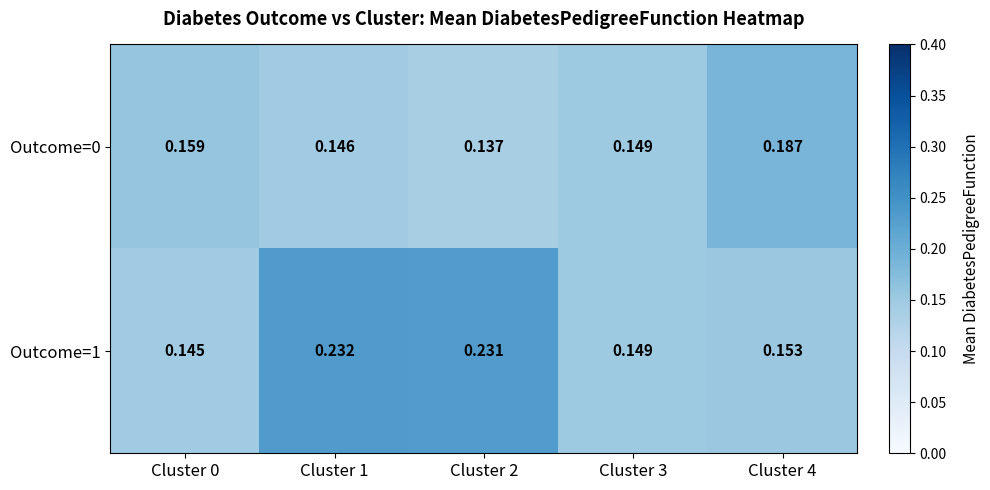

Which series changed the most between Cluster 0 and Cluster 3?

Outcome=0